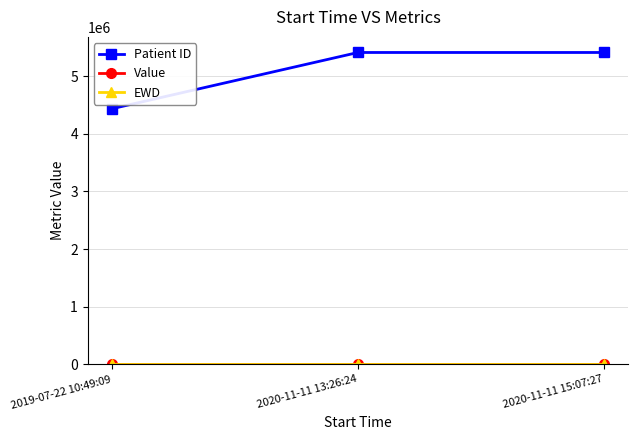

Which series has the largest range (max minus min)?

Patient ID